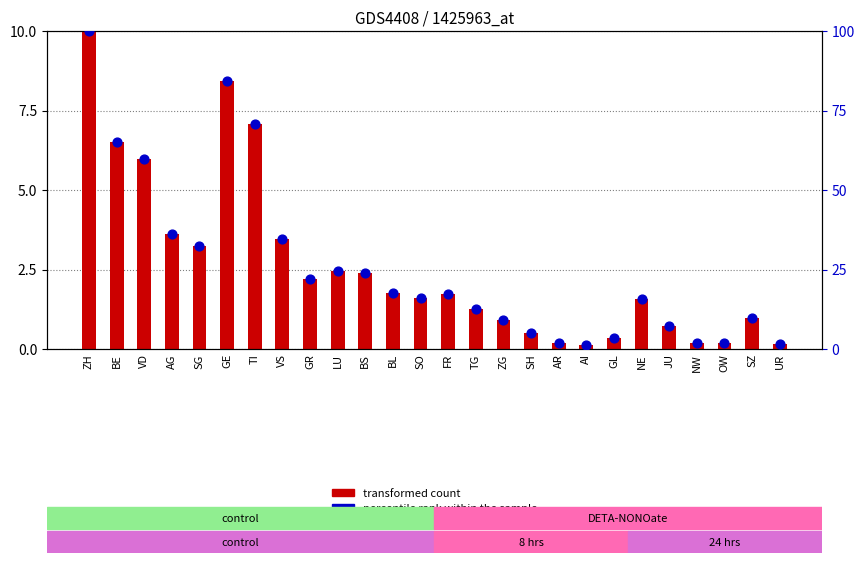

Which series contains the lowest Y value?

transformed count